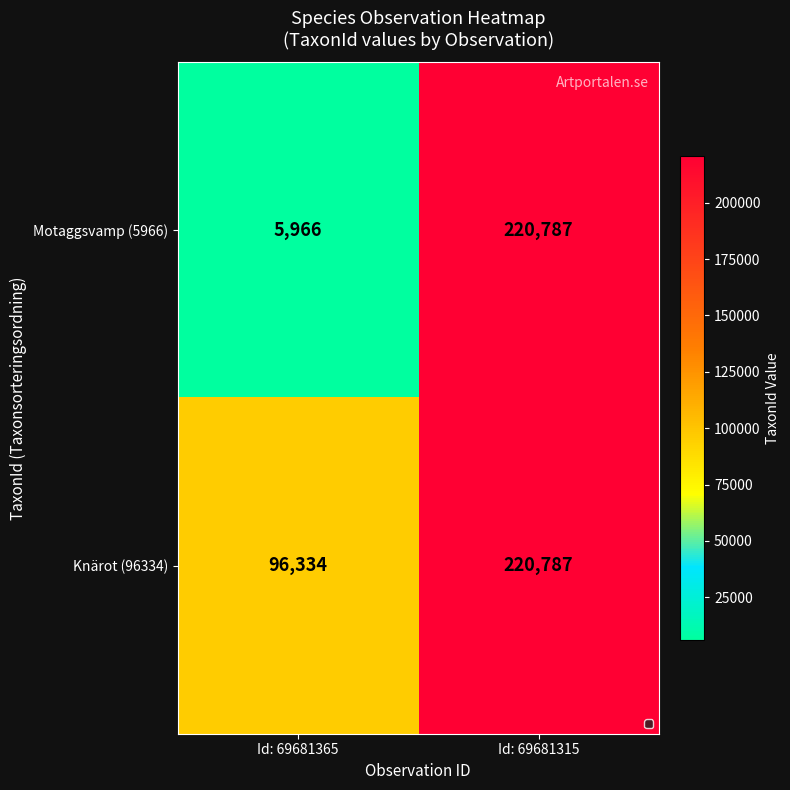

How many values in the Knärot (96334) series are below 220787?

1